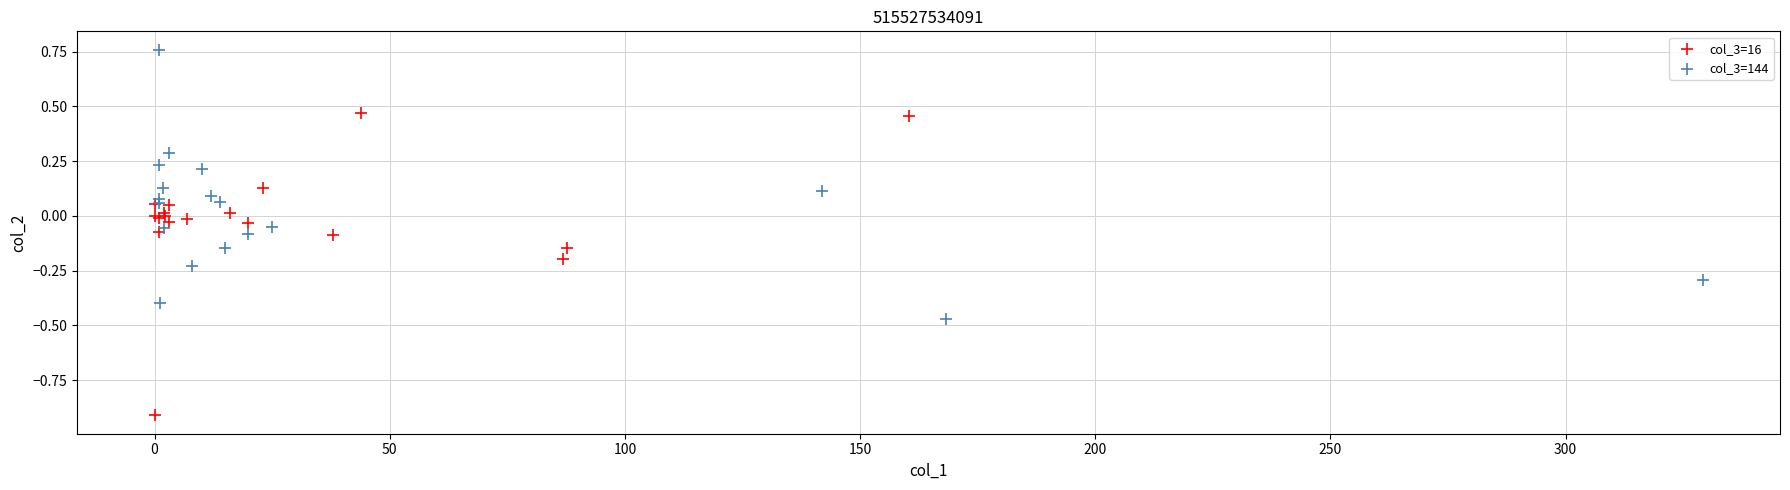

Which series has the largest Y range (max minus min)?

col_3=16